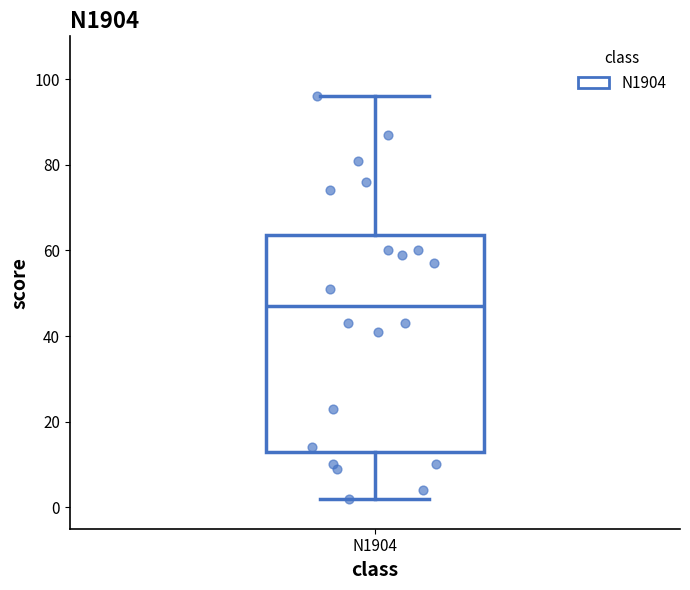

Transcribe this box plot: give where the median line is, the range the box spans, and where the two whiskers end, as read against the y-axis. The values are not printed on the chart, so give them approximately, as read against the axis.

median 48, box 14 to 64, whiskers 2 to 96